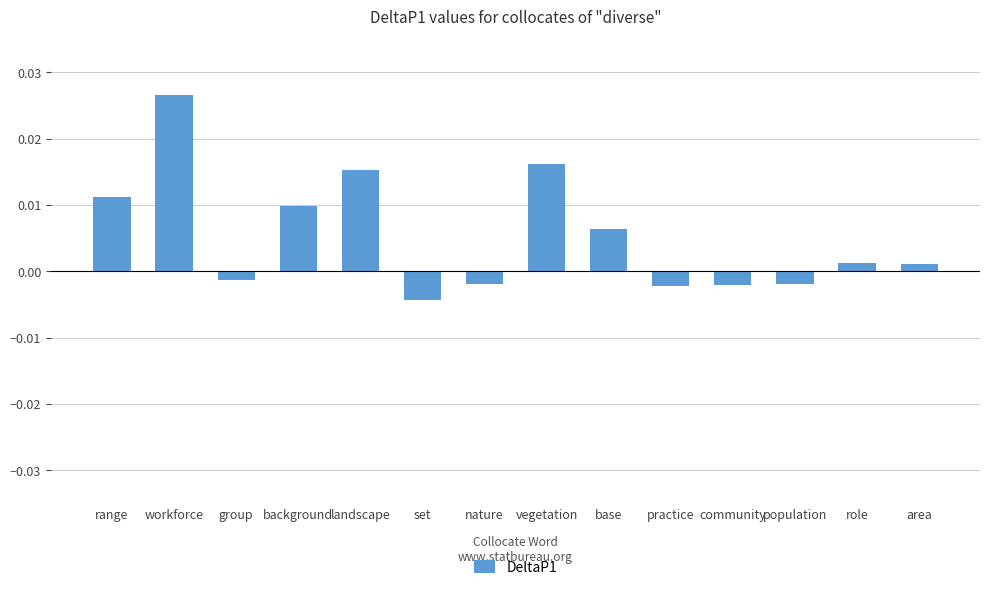

Between area and nature, which is larger?

area